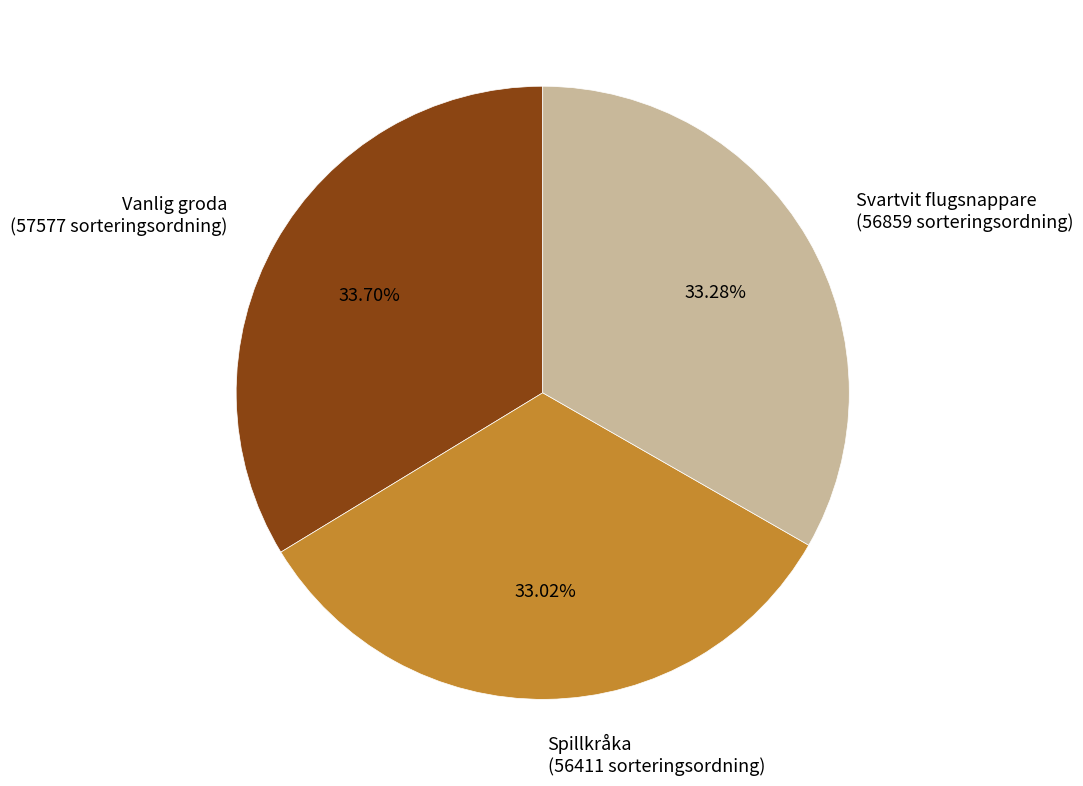

Is there any slice that represents more than half of the pie?

No